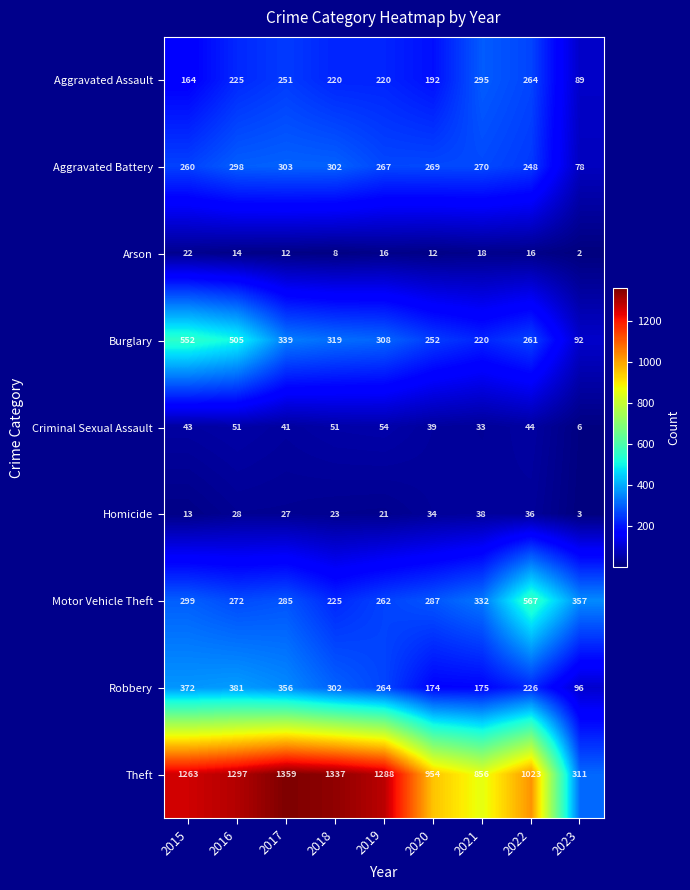

Read the Theft value at 2016, to the nearest 50.

1300